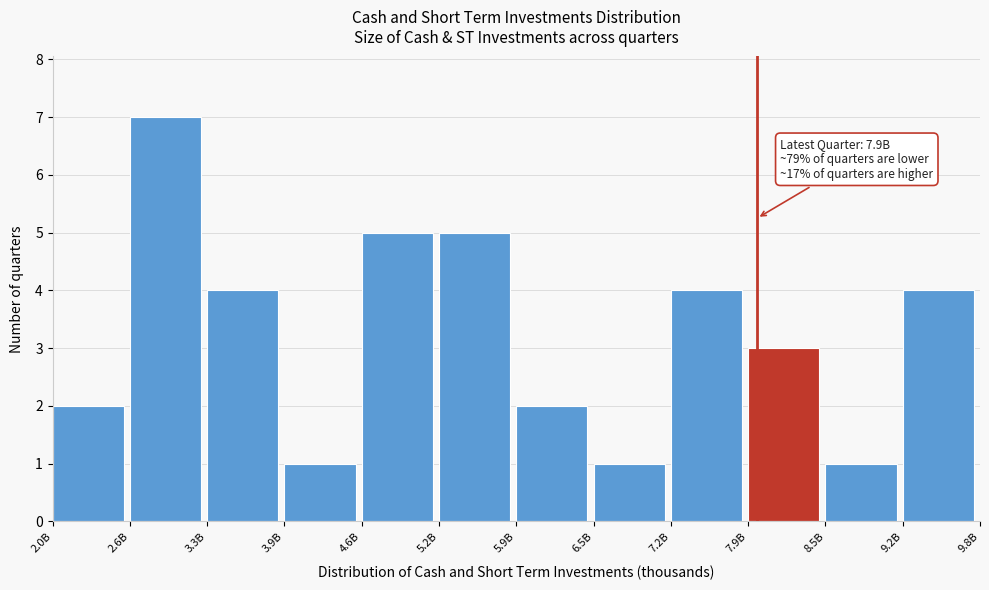

Reading left to right, transcribe all the data shown in this chart.

2	7	4	1	5	5	2	1	4	3	1	4